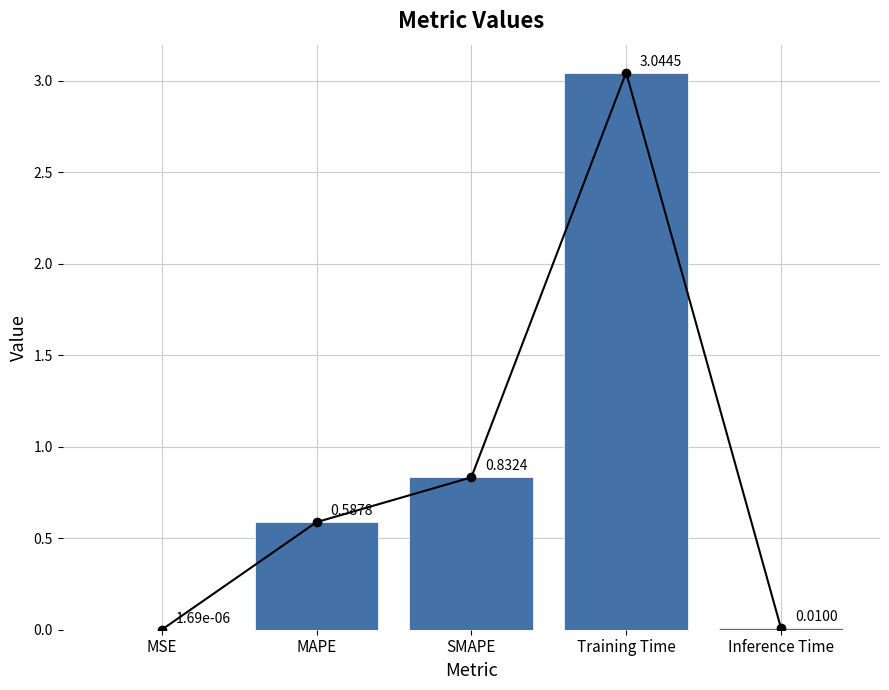

True or false: the data shows 0.0 at MSE.

False